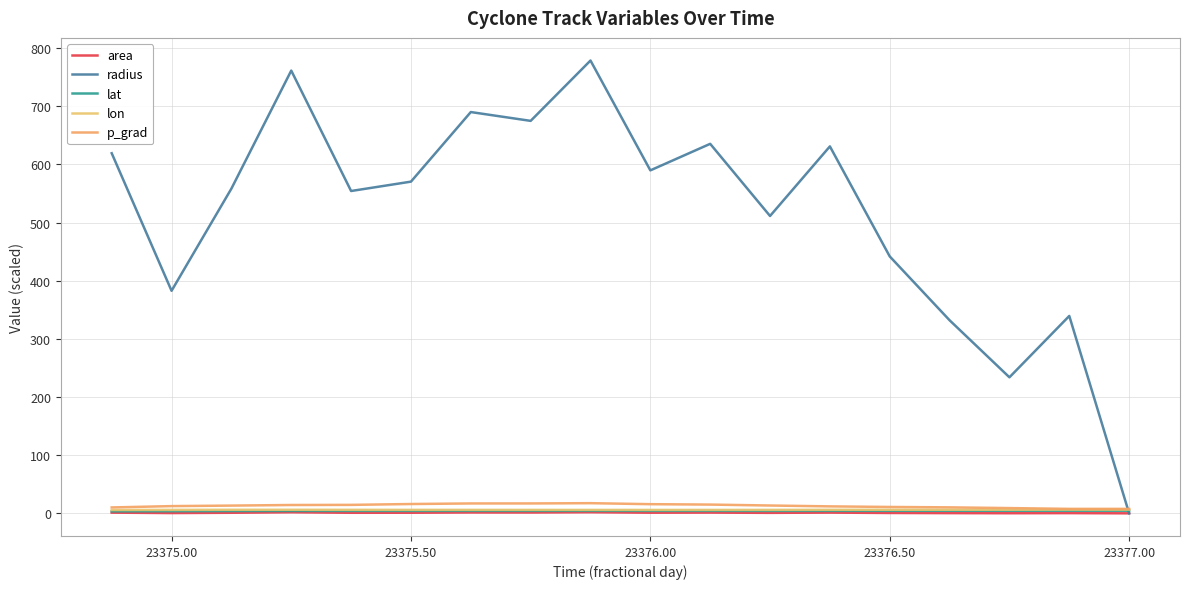

True or false: radius and p_grad intersect in this chart.

True